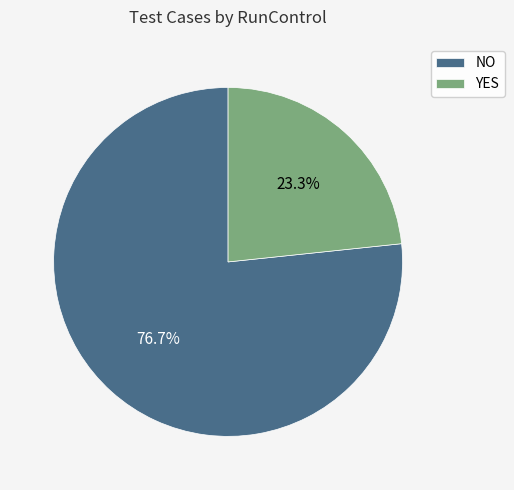

Which slice represents more than half of the pie?

NO